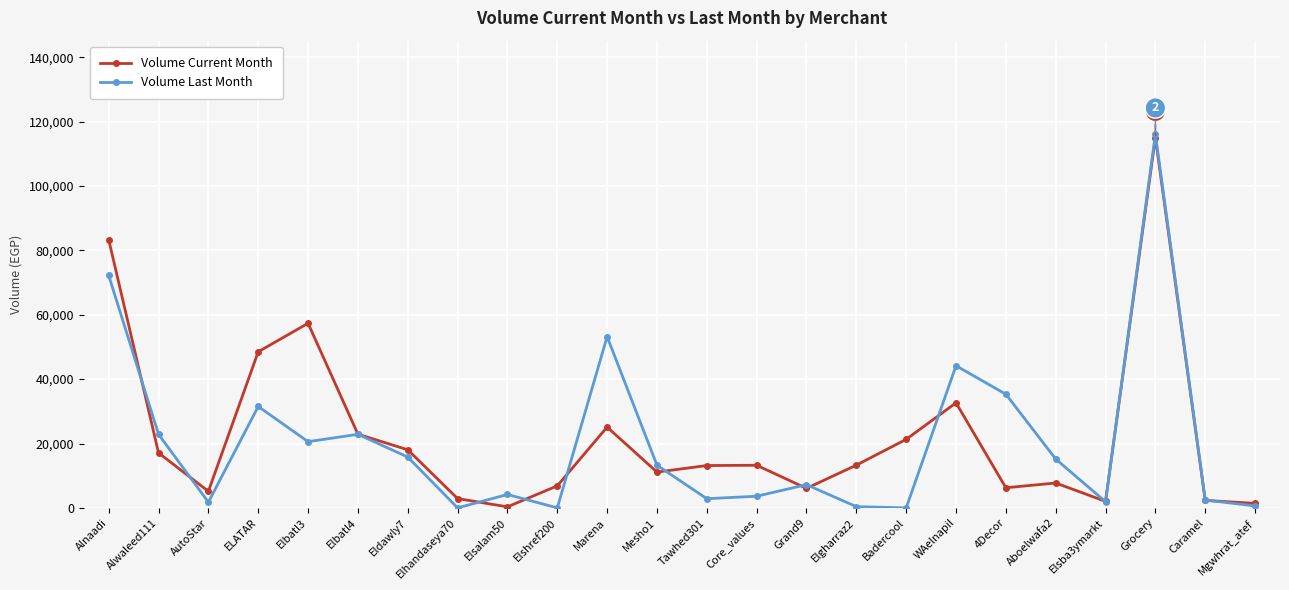

Which series changed the most between Elbatl3 and Mesho1?

Volume Current Month